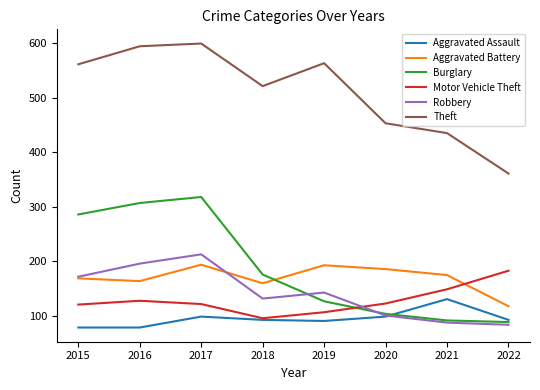

What is the difference between the maximum and second lowest values in the Theft series?

164